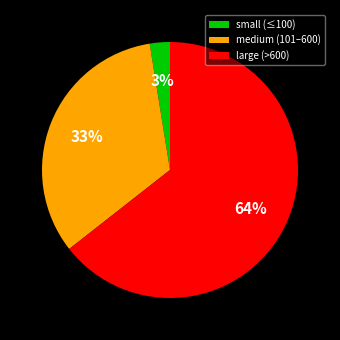

Which has a higher value, small (≤100) or medium (101–600)?

medium (101–600)